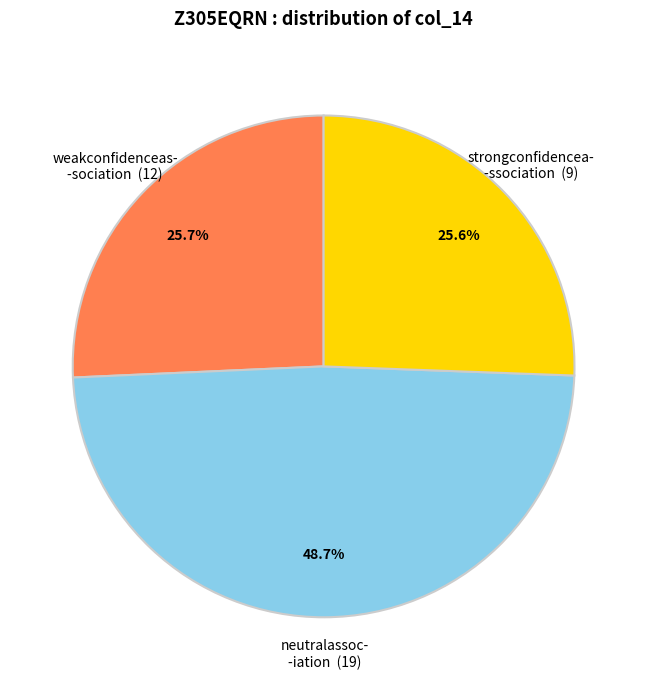

Which category has the biggest portion of the pie?

neutralassoc- -iation (19)